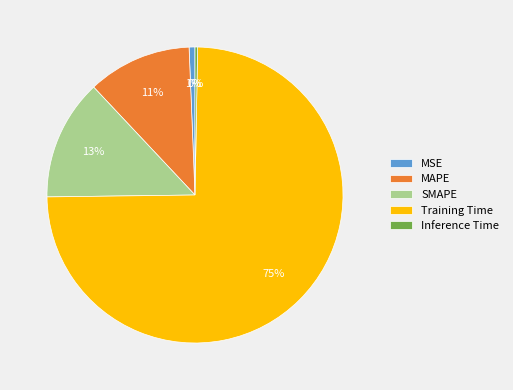

What is the largest slice in the pie chart?

Training Time